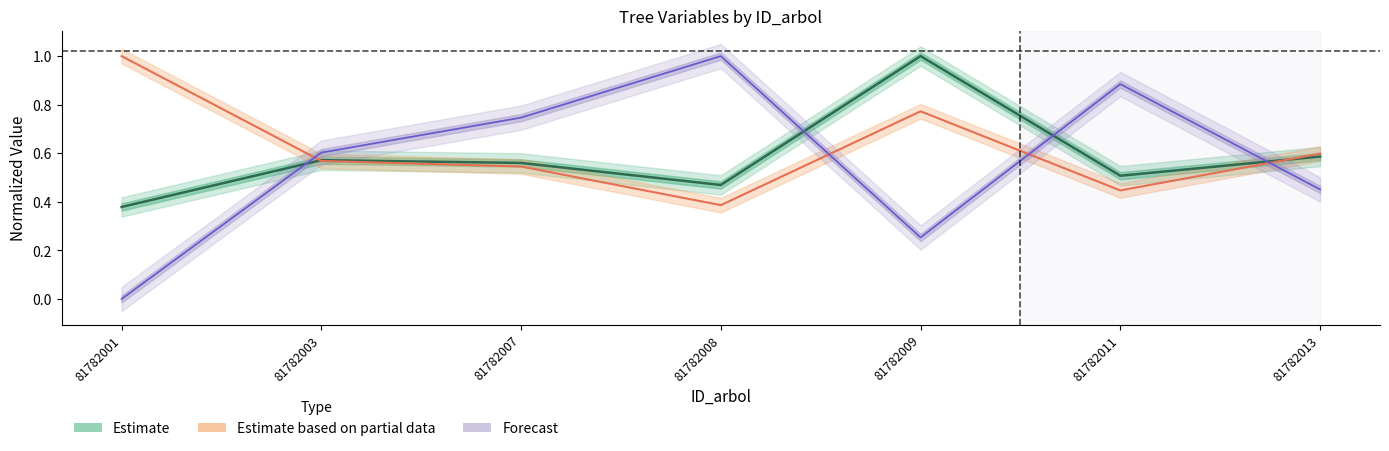

Count the dbh values in the range 0 to 1.

7